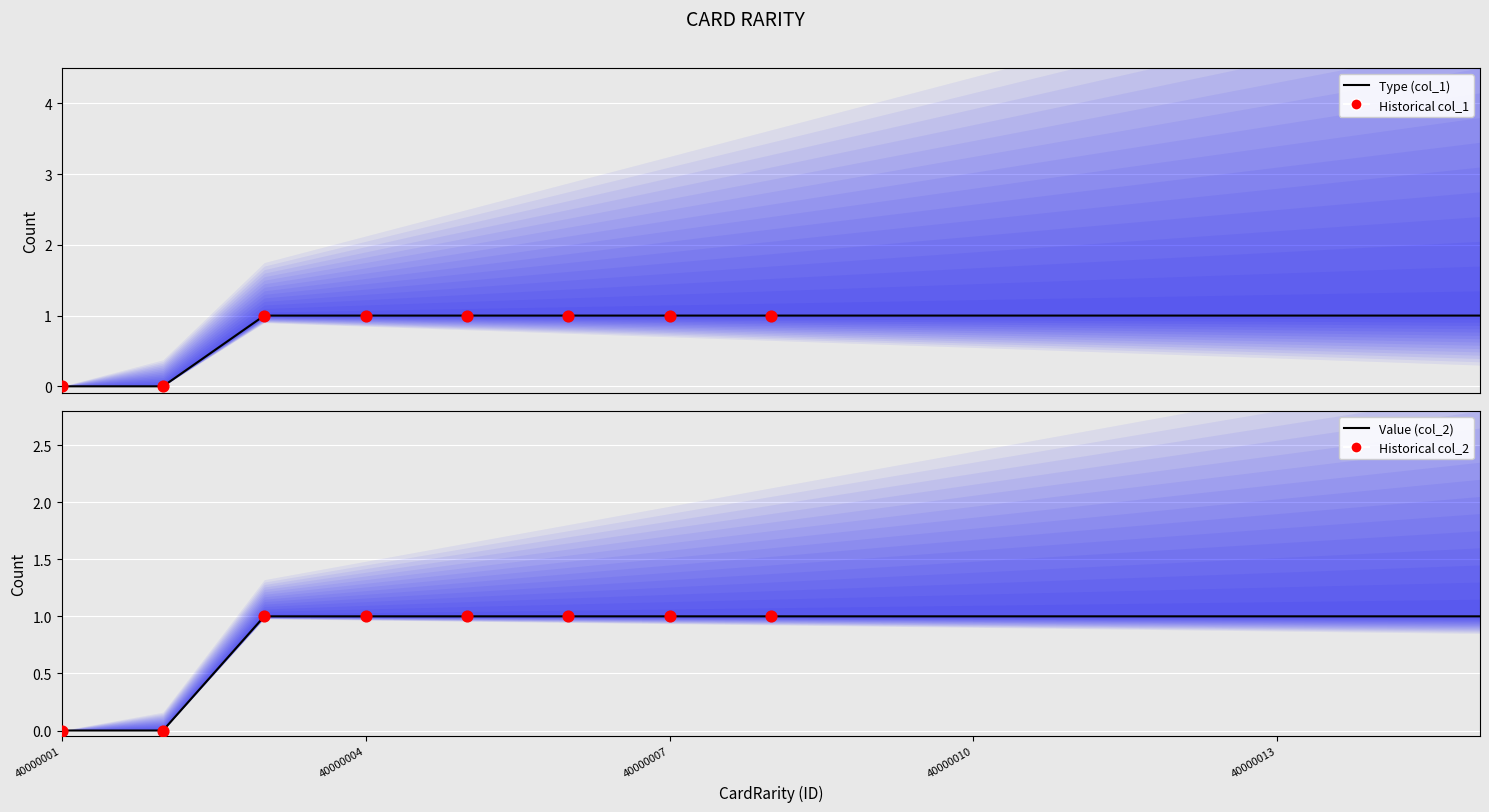

What is the total value across all series at 40000005?

2